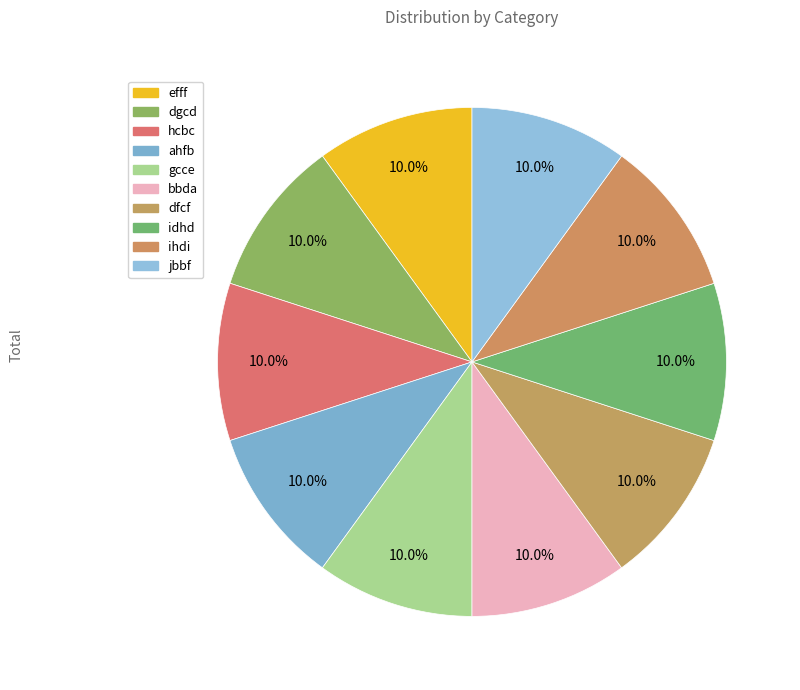

Count the number of slices in the pie.

10